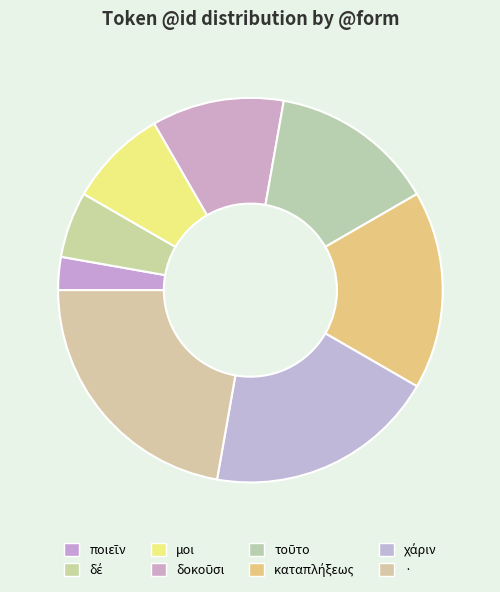

Count the number of slices in the pie.

8